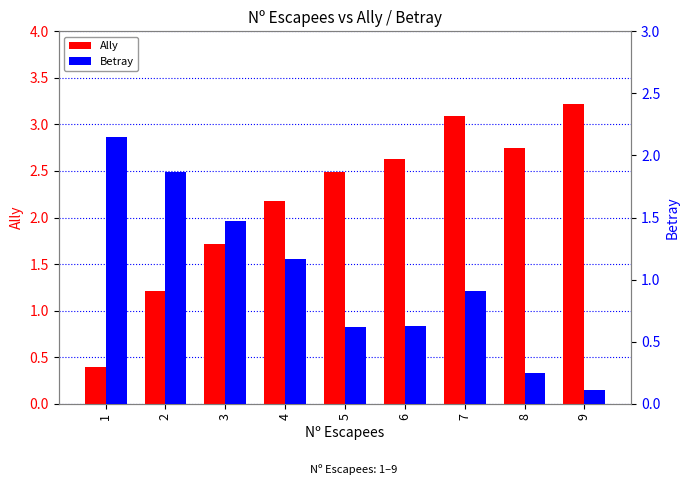

What are all the series names shown in the legend?

Ally, Betray